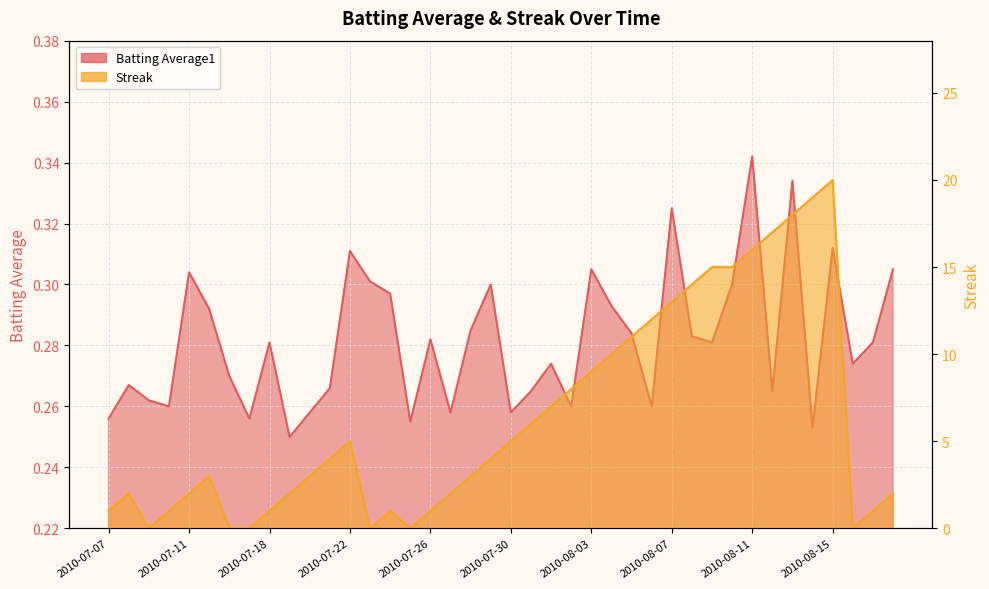

In Streak, how many points are lower than both neighbors (excluding endpoints)?

4